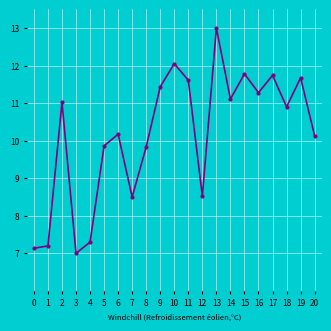

What is the difference between the values at 10 and 17?

0.3